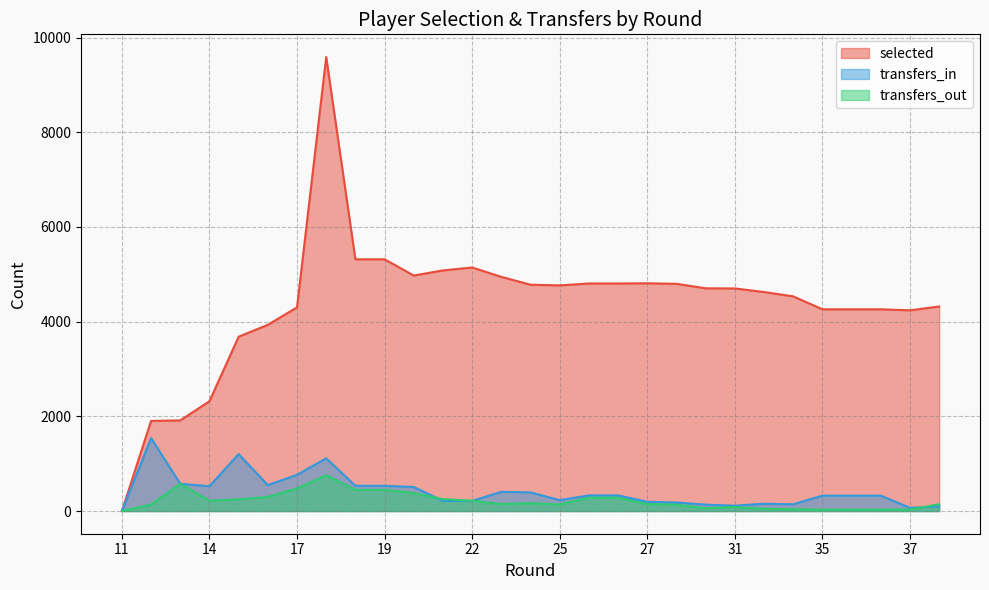

At which category is the sum across all series the highest?

18